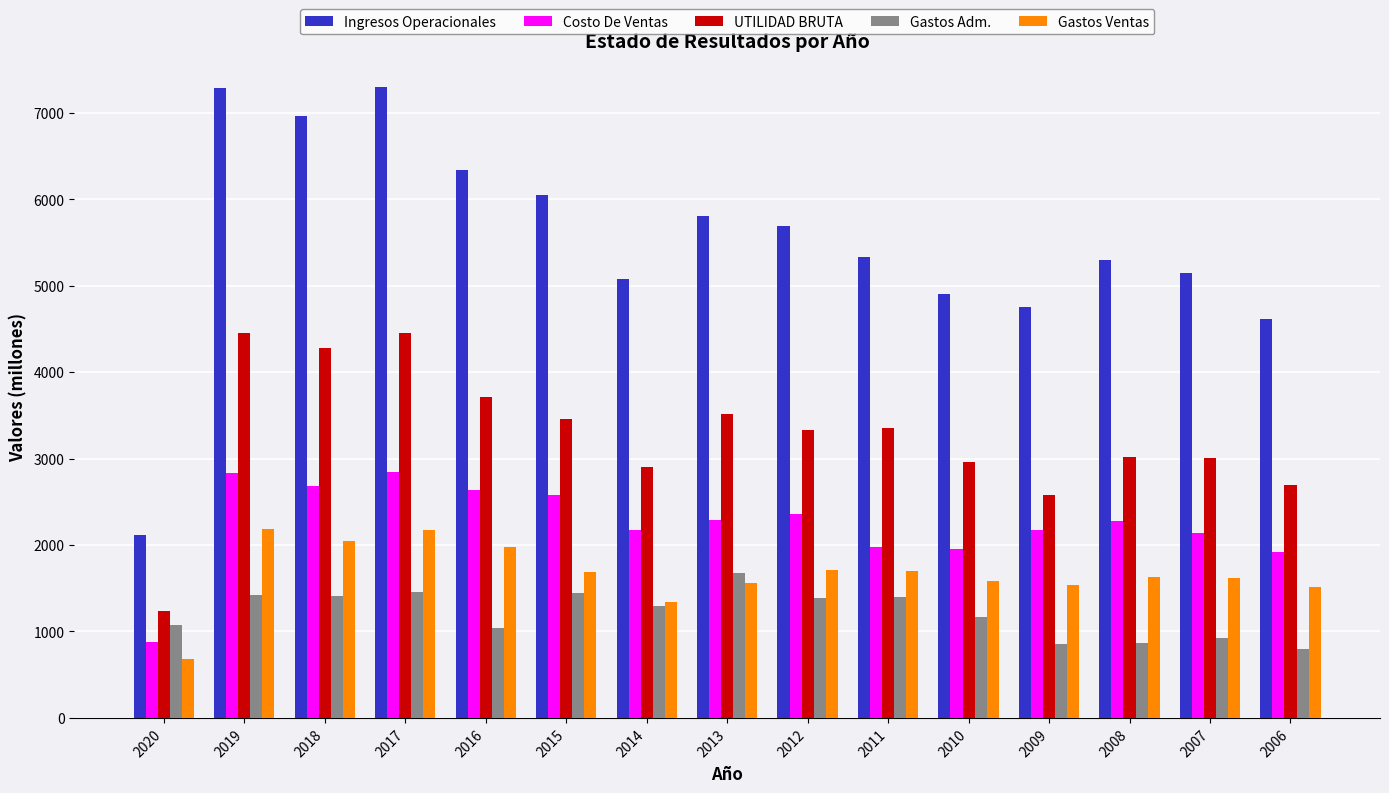

What is the difference between the Gastos Ventas values at 2012 and 2015?

15.8